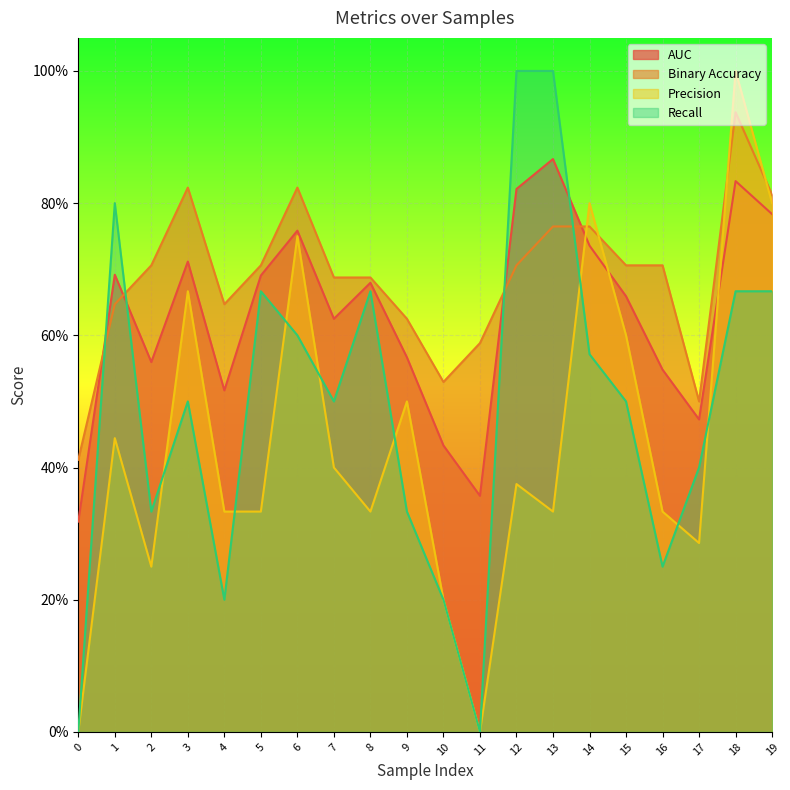

How many recall values are between 0 and 1?

20